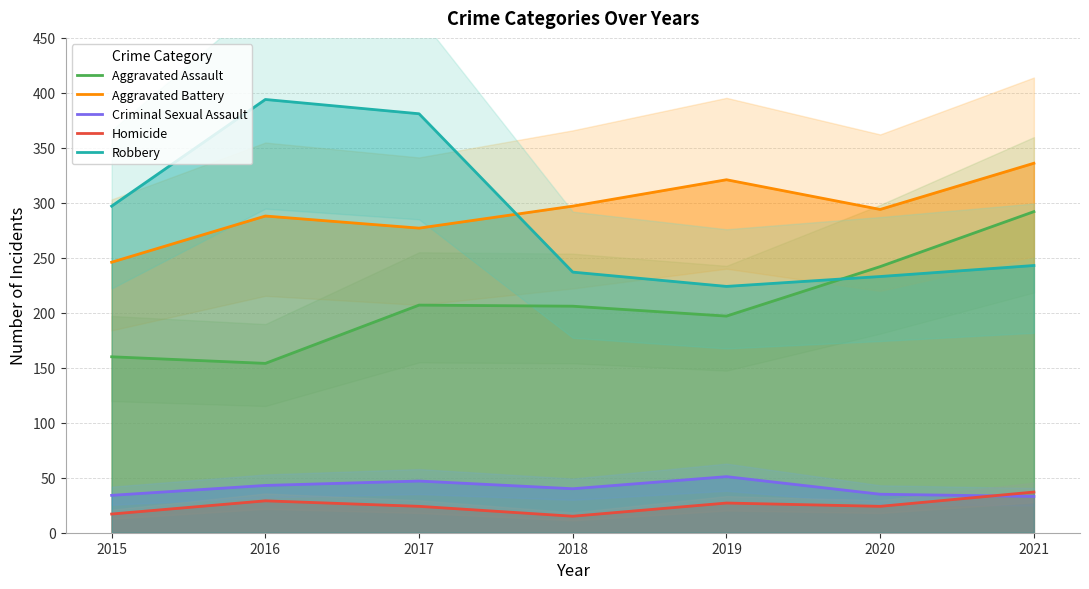

What is the greatest value displayed?

394